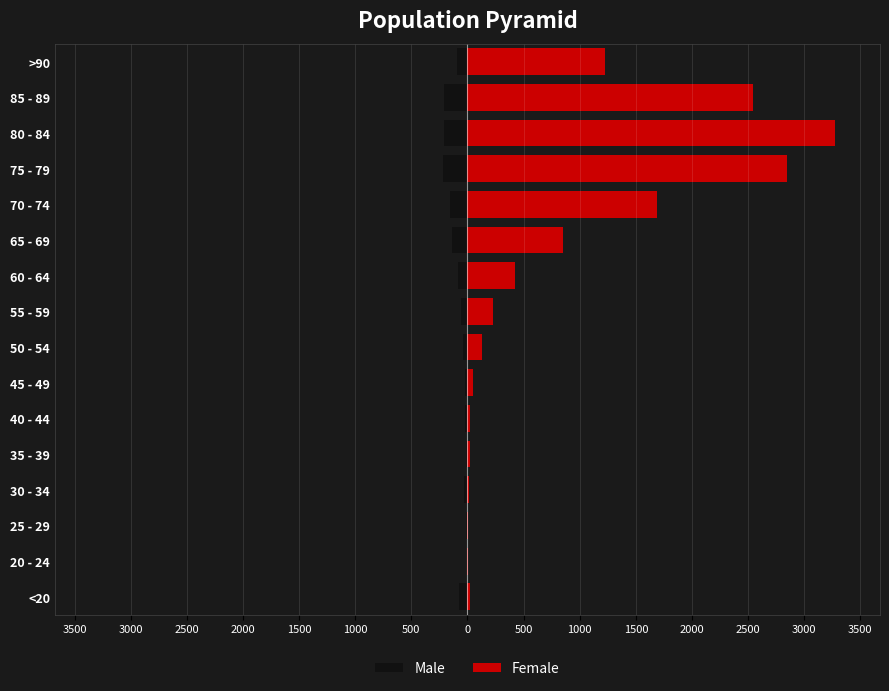

What is the lowest value of the Female series?

3